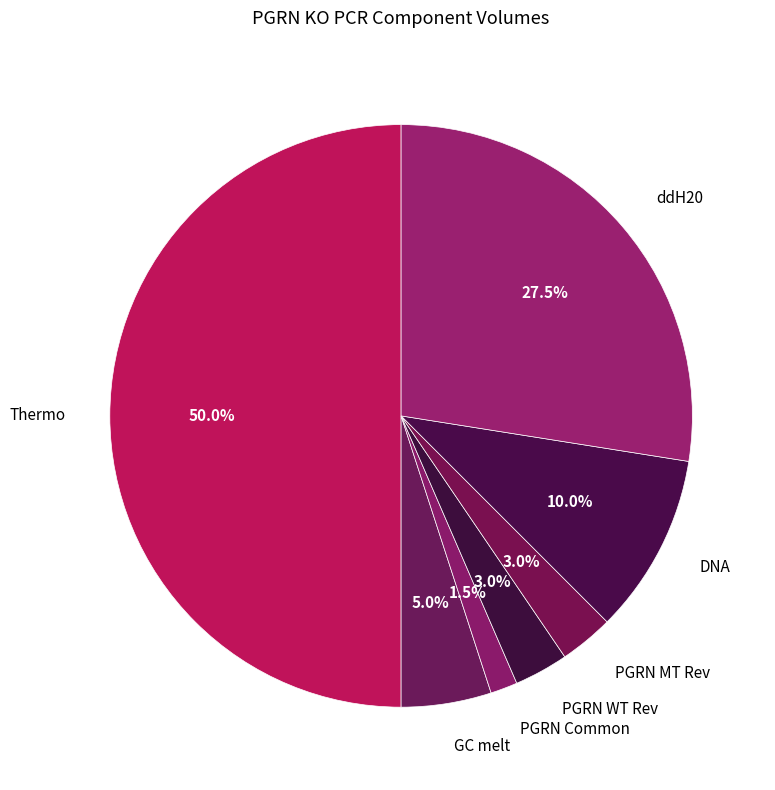

The GC melt slice represents 11% of the pie. True or false?

False